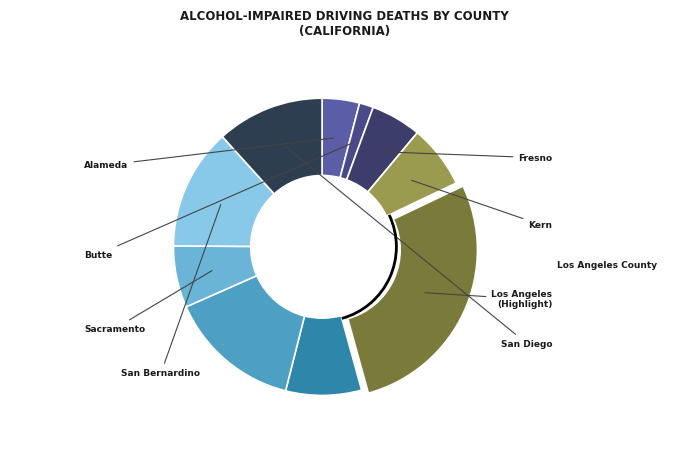

Does any single category account for the majority?

No